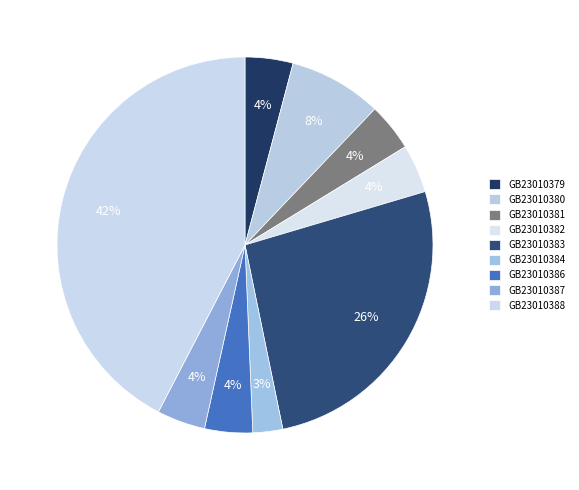

Combined, what portion of the pie is GB23010382 and GB23010386?

8.3%